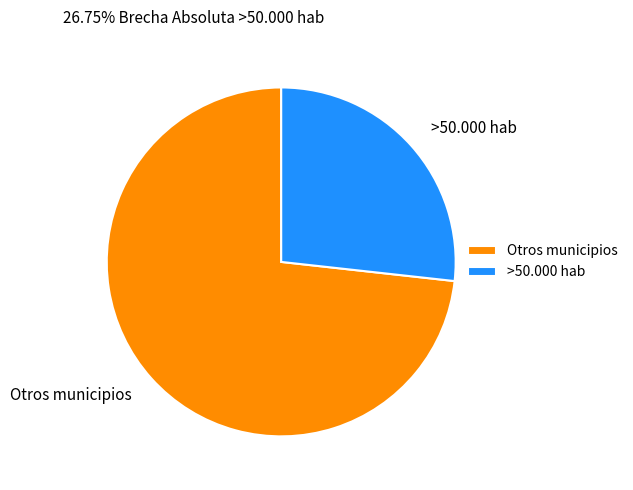

What is the smallest slice in the pie chart?

>50.000 hab